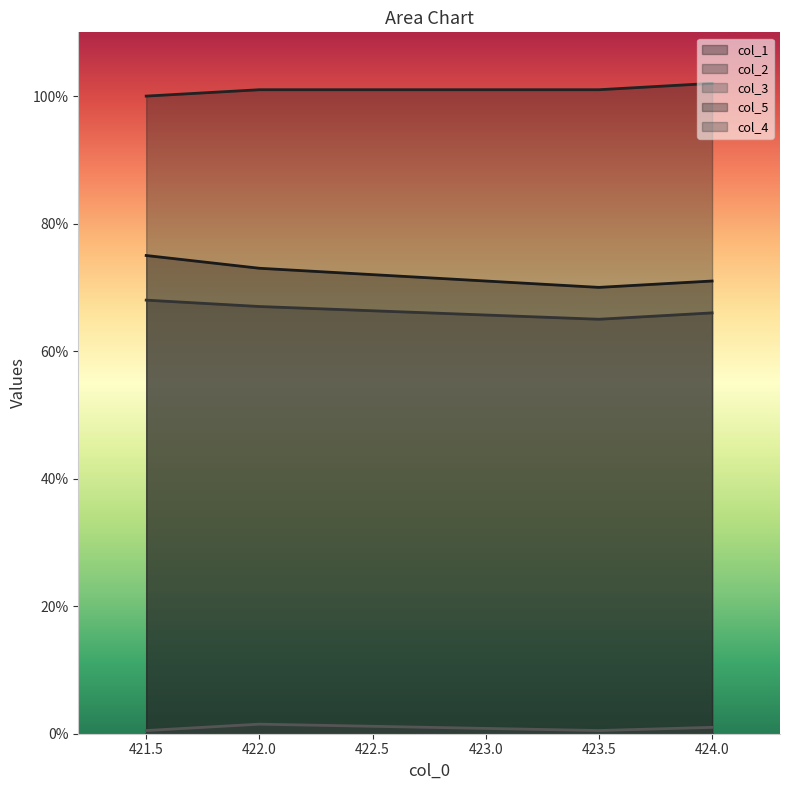

At which label is col_5 closest to 101?

422.0